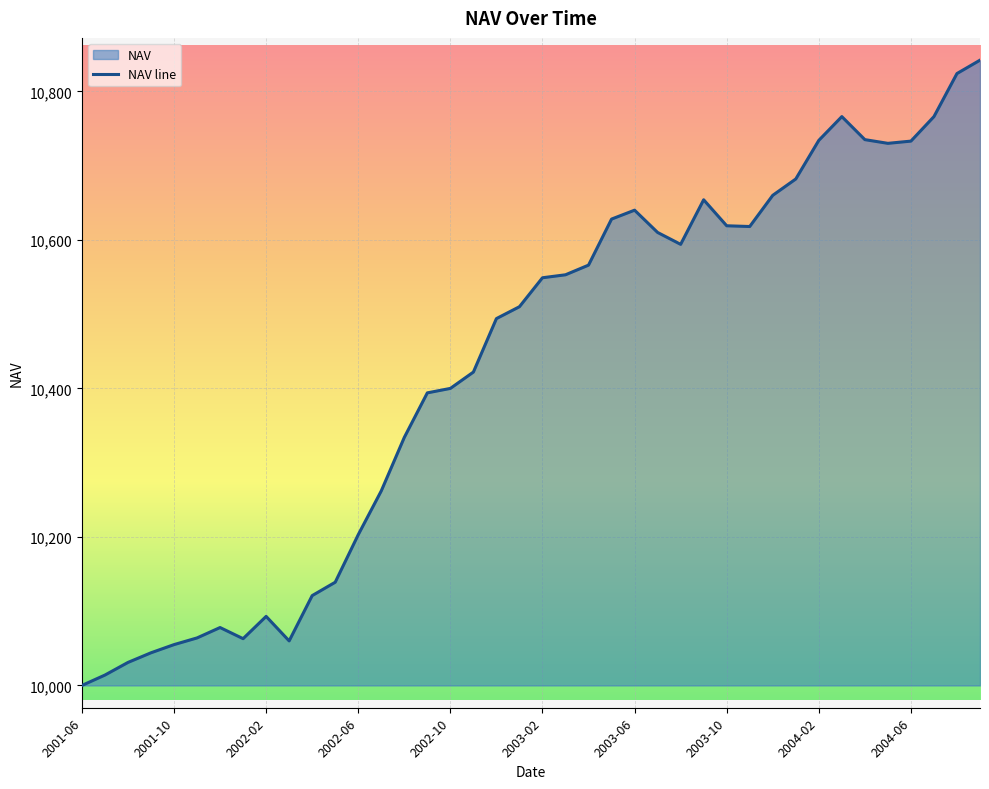

What position from the left is 25?

26